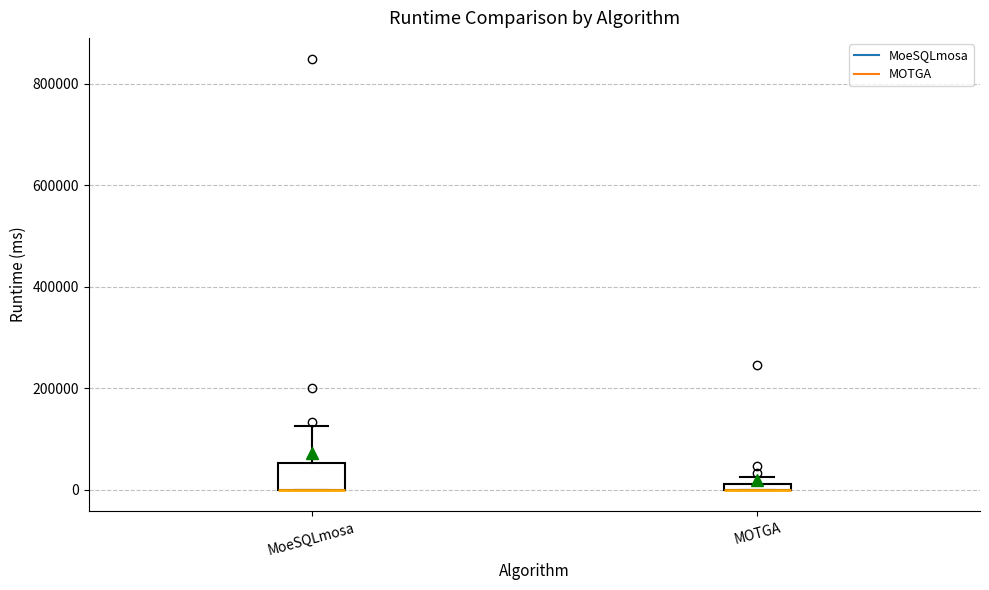

Comparing the boxes themselves (not the whiskers), which one is the tallest?

MoeSQLmosa